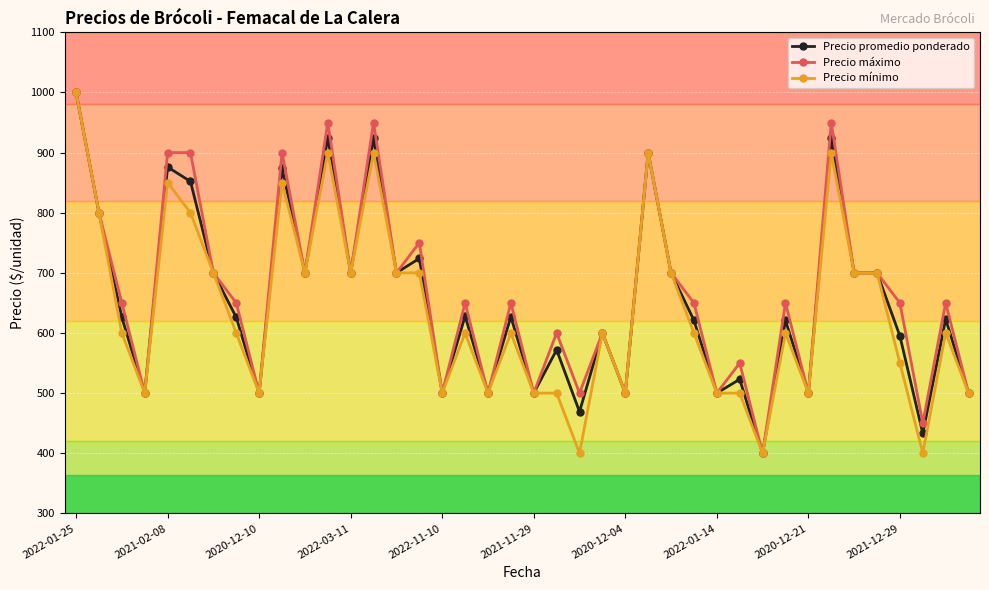

List the series in order of their overall mean, lowest first.

Precio mínimo, Precio promedio ponderado, Precio máximo